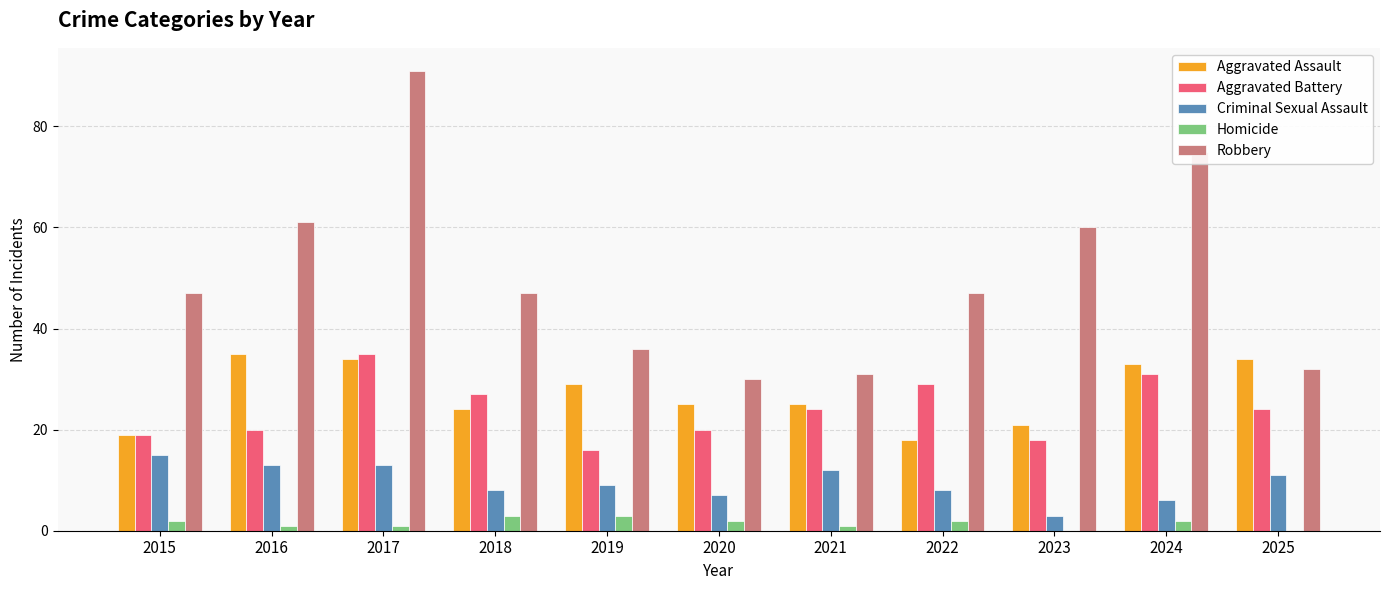

What is the sum of the Homicide values at 2019 and 2017?

4